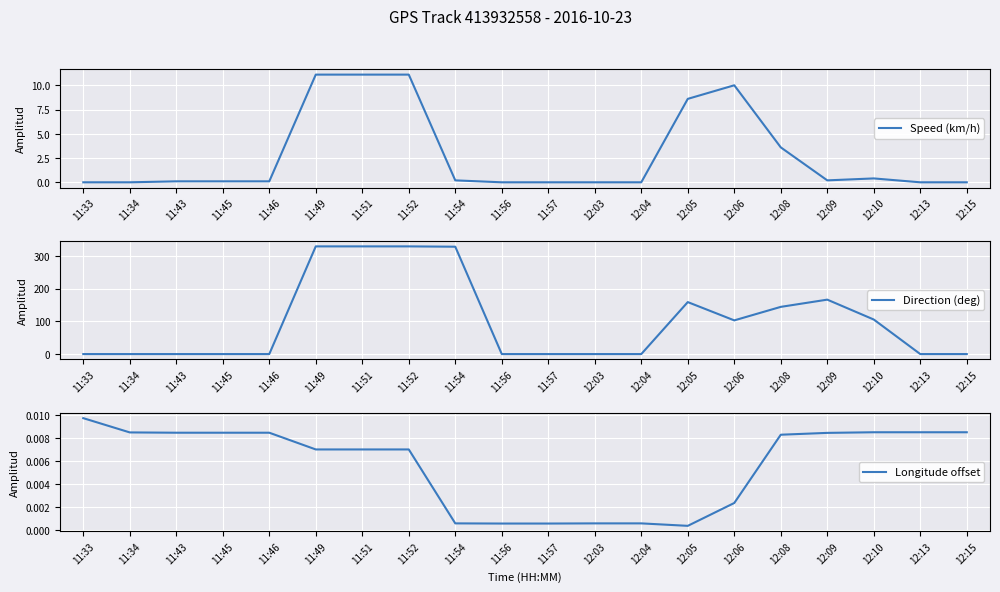

Rank the series by their maximum value, from lowest to highest.

Longitude offset, Speed (km/h), Direction (deg)